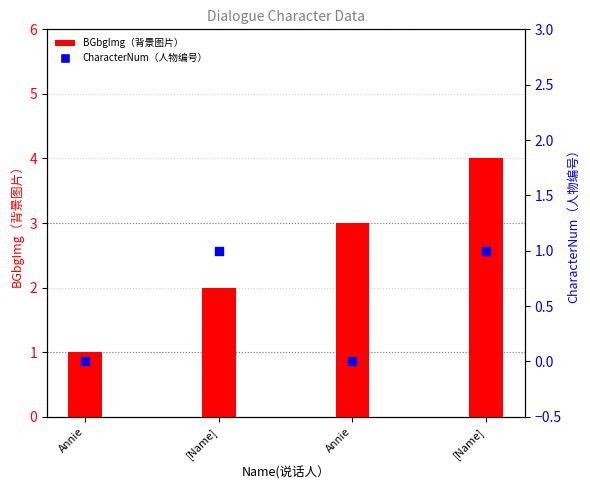

Which series contains the lowest Y value?

CharacterNum